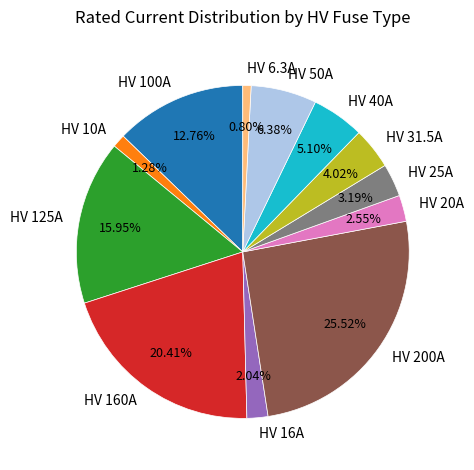

Is it true that HV 125A is 9% of the pie?

False